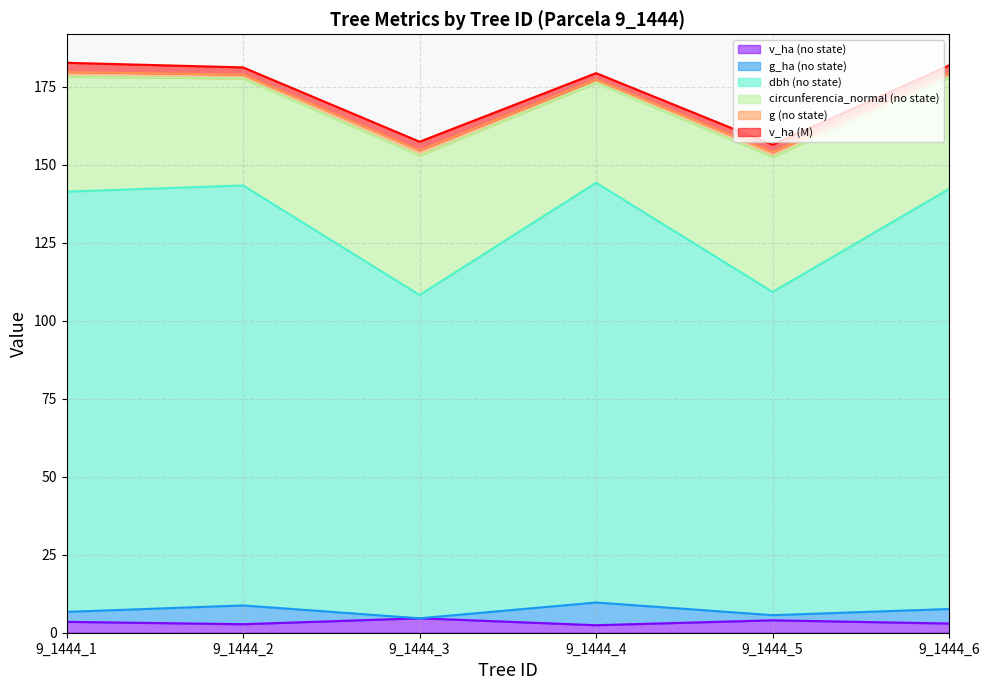

How many interior local peaks does the g_ha (no state) series have?

2